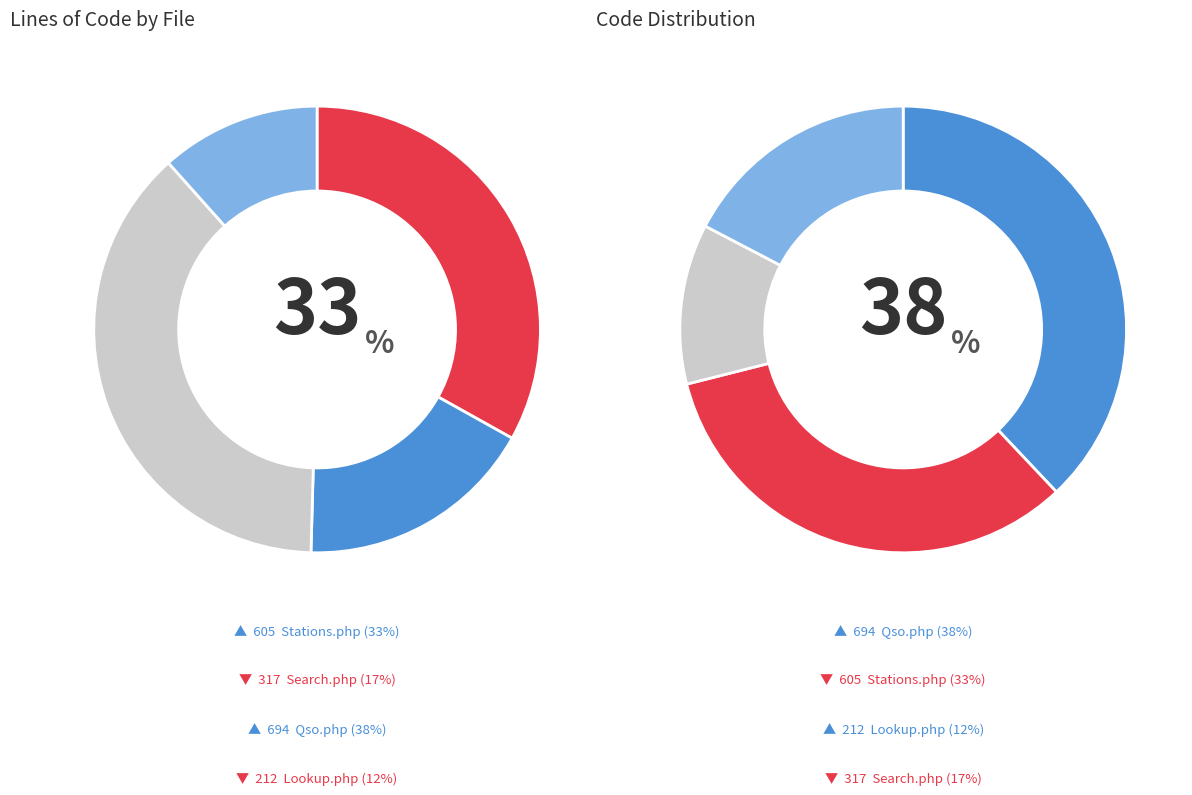

True or false: Lookup.php accounts for 19% of the total.

False